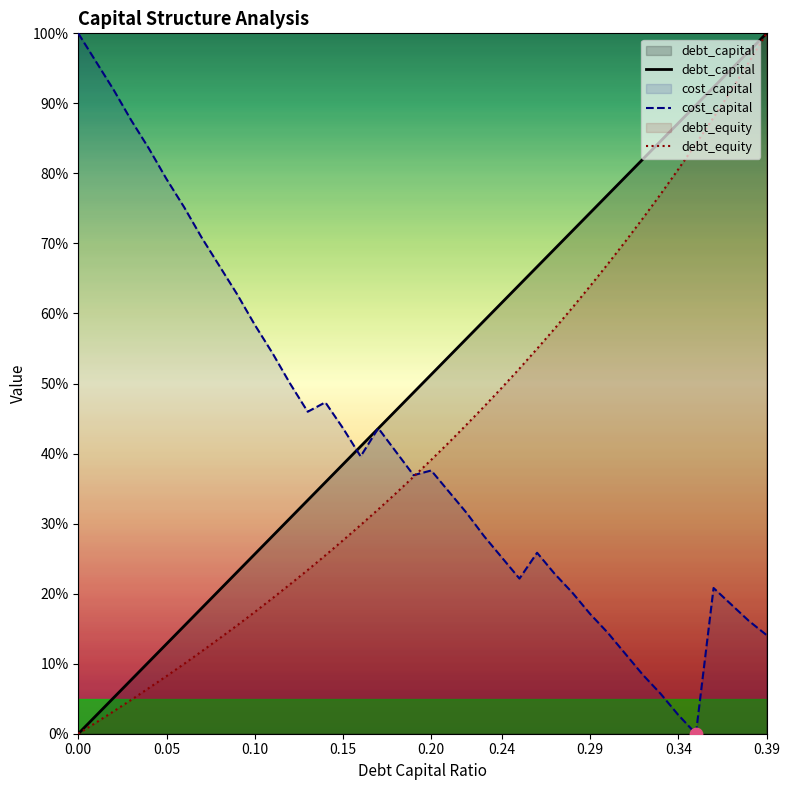

Which series reaches the minimum Y coordinate?

debt_capital